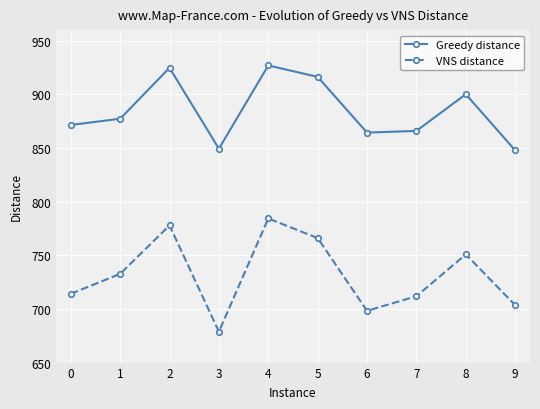

Which category has the highest value in the VNS distance series?

4